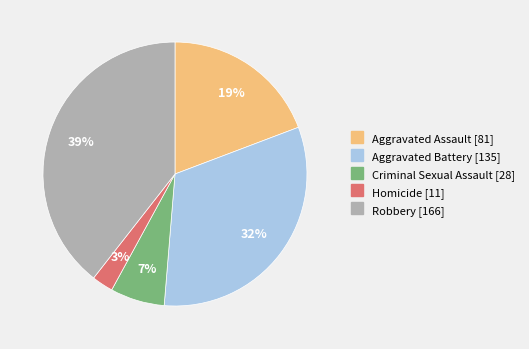

Is it true that Robbery is 39% of the pie?

True